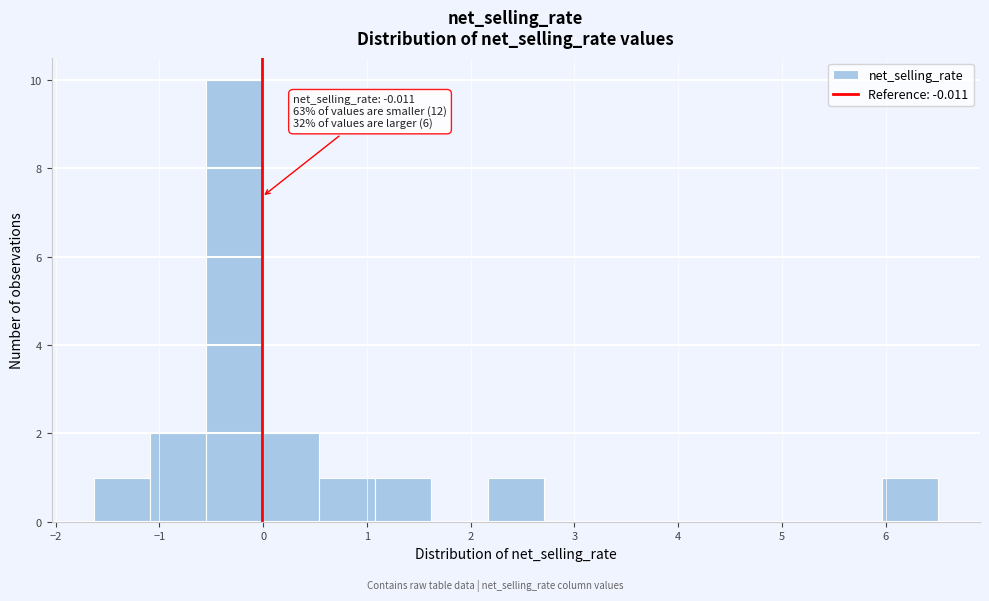

Which range on the x-axis has the tallest bar?

-0.5 to 0.0